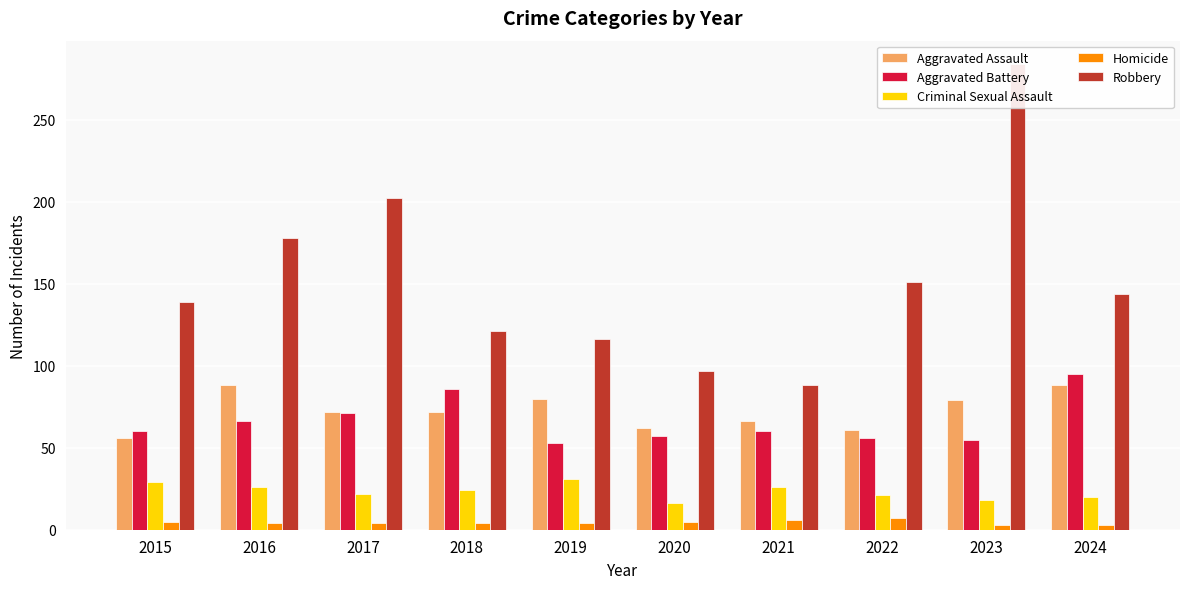

Rank the series by their maximum value, from highest to lowest.

Robbery, Aggravated Battery, Aggravated Assault, Criminal Sexual Assault, Homicide